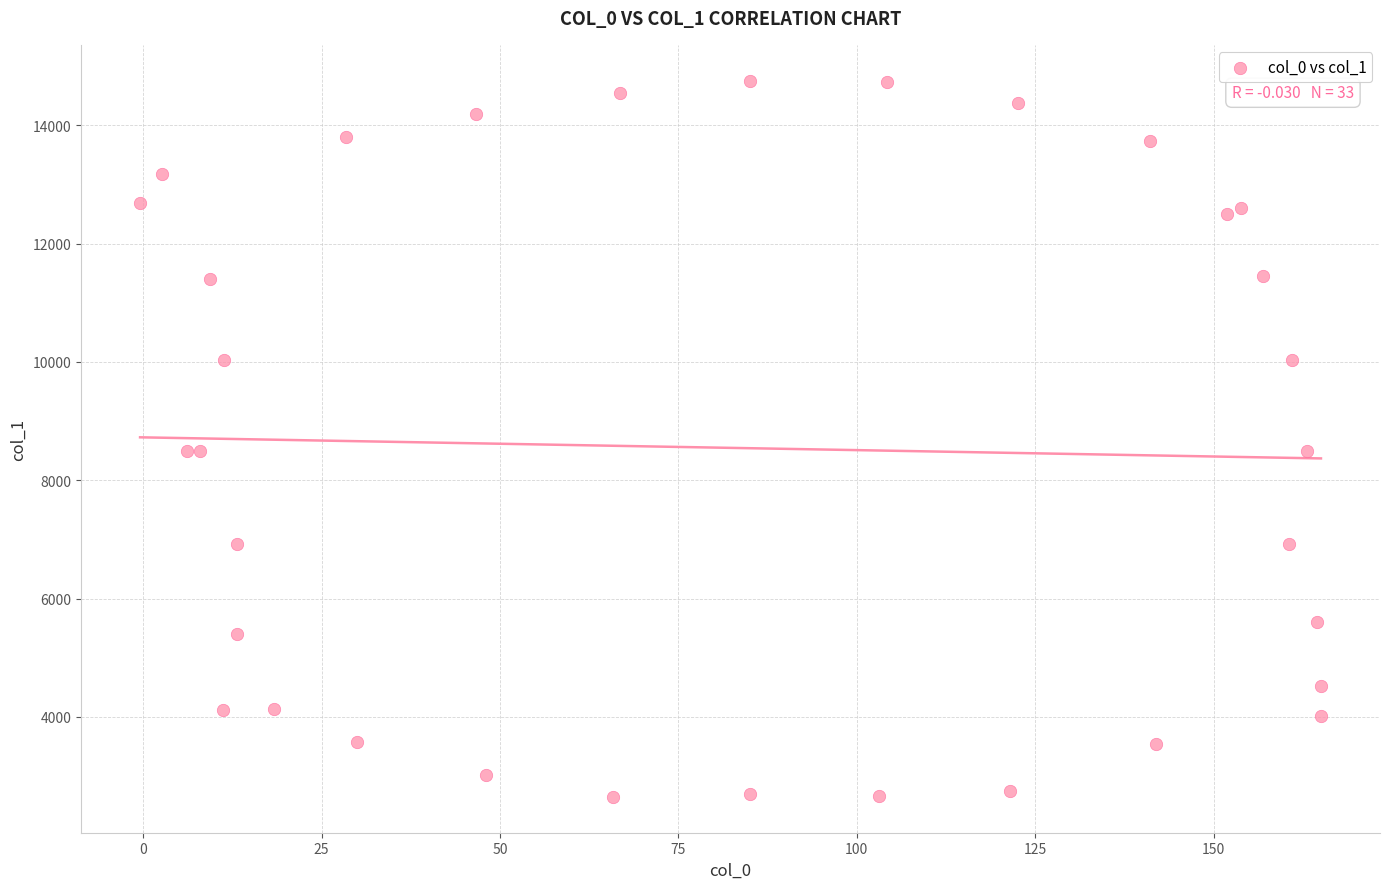

What is the range of Y values (max minus min)?

12103.3